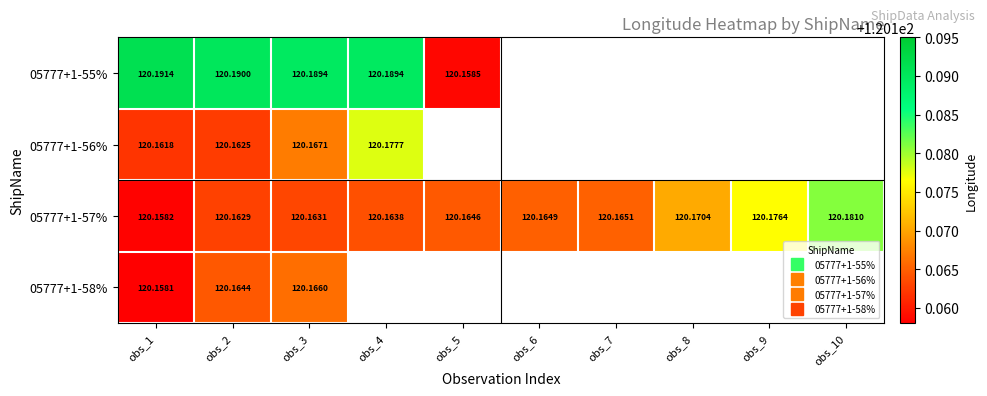

How many distinct data groups are displayed?

4